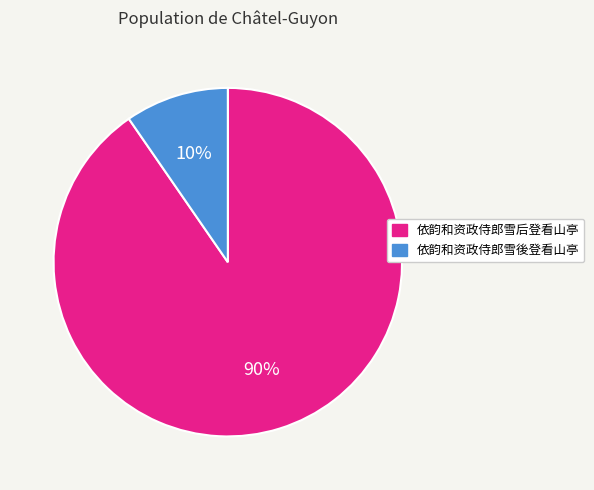

Which slice represents more than half of the pie?

依韵和资政侍郎雪后登看山亭